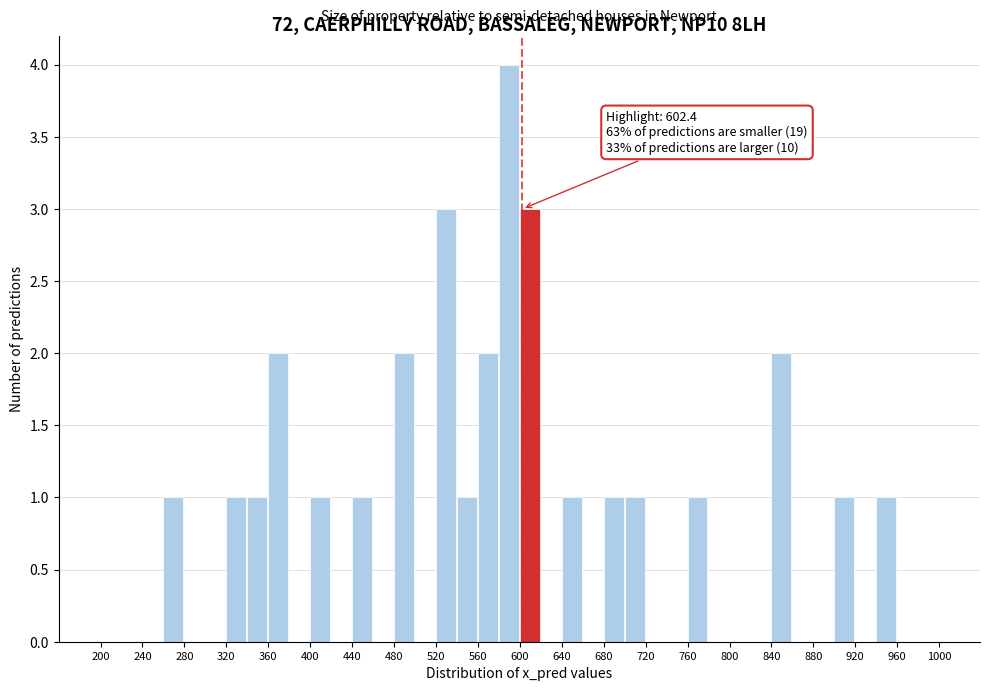

Which range on the x-axis has the tallest bar?

580 to 600